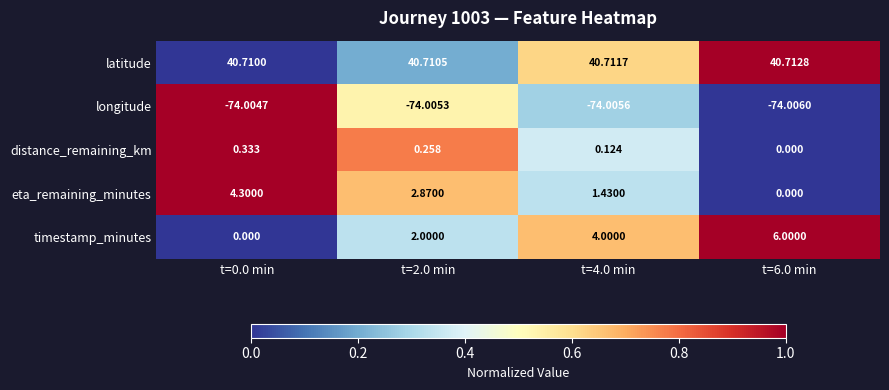

List the series in order of their peak value, lowest first.

longitude, distance_remaining_km, eta_remaining_minutes, timestamp_minutes, latitude